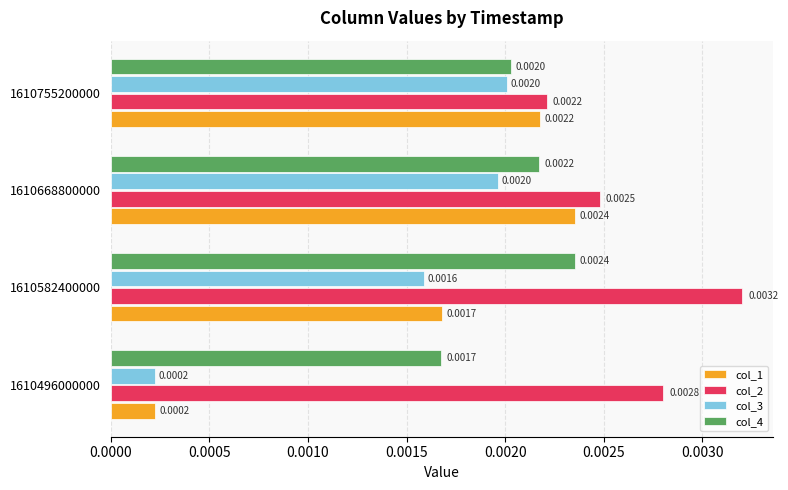

Rank the categories by col_2 value from lowest to highest.

1610755200000, 1610668800000, 1610496000000, 1610582400000